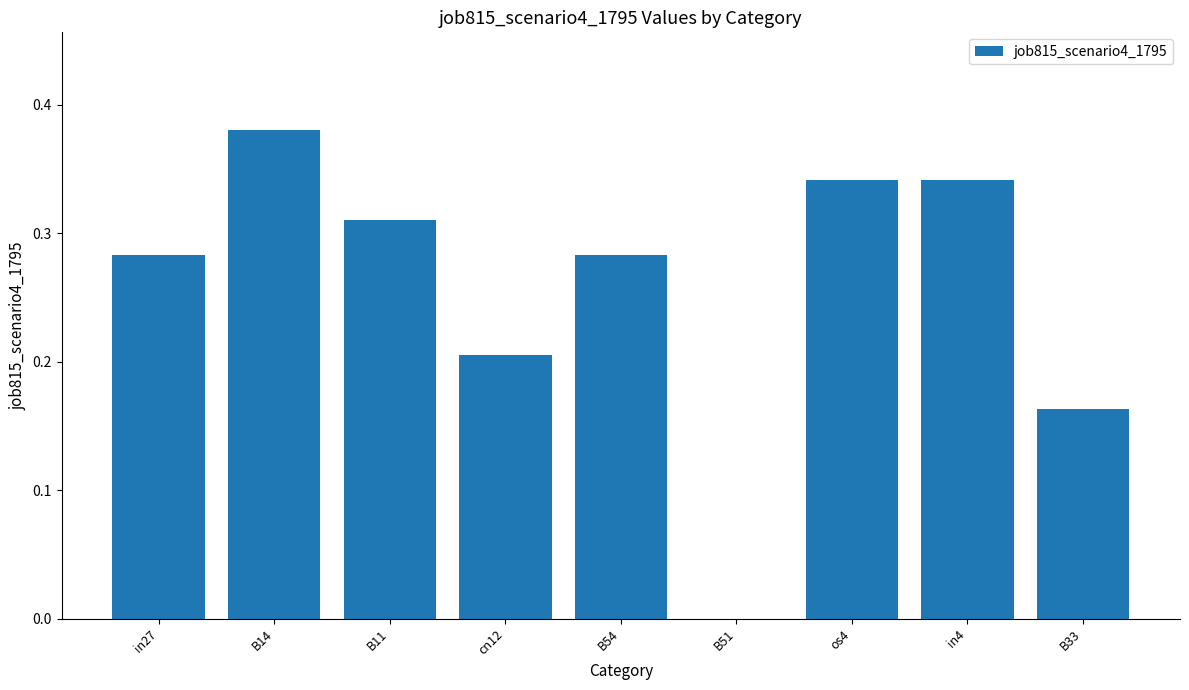

Which category has the highest value across all series?

B14